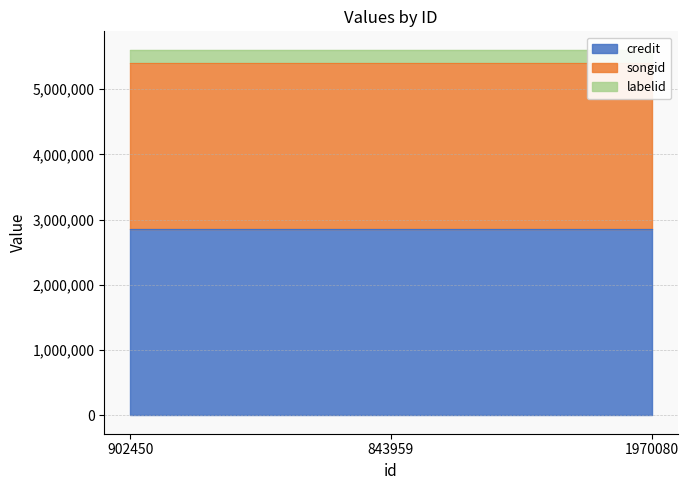

What is the sum of the songid values at 843959 and 1970080?

5069522